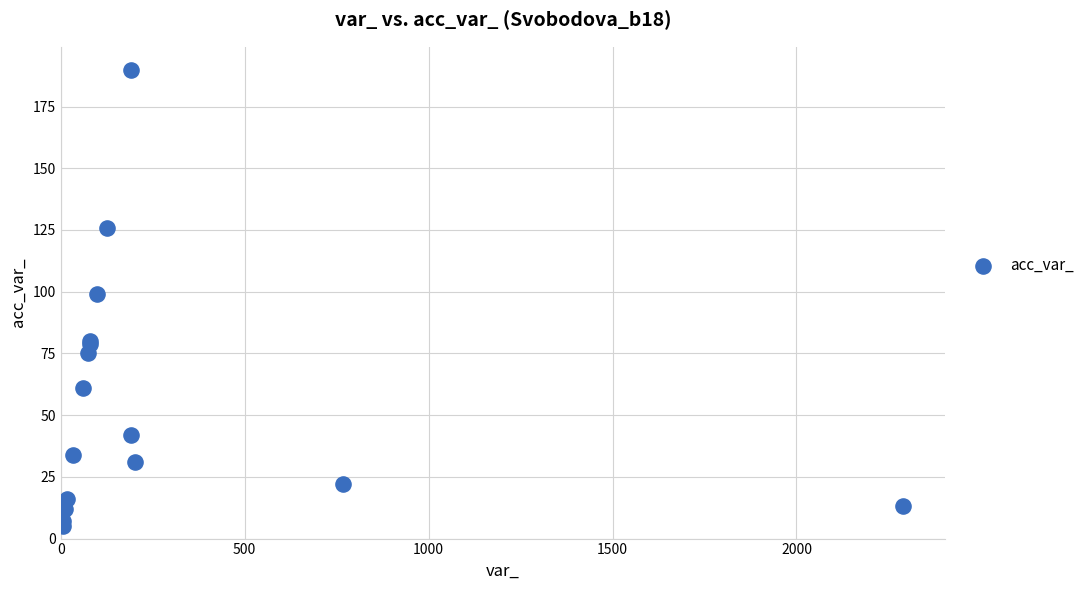

What Y value in the scatter plot is closest to 97?

99